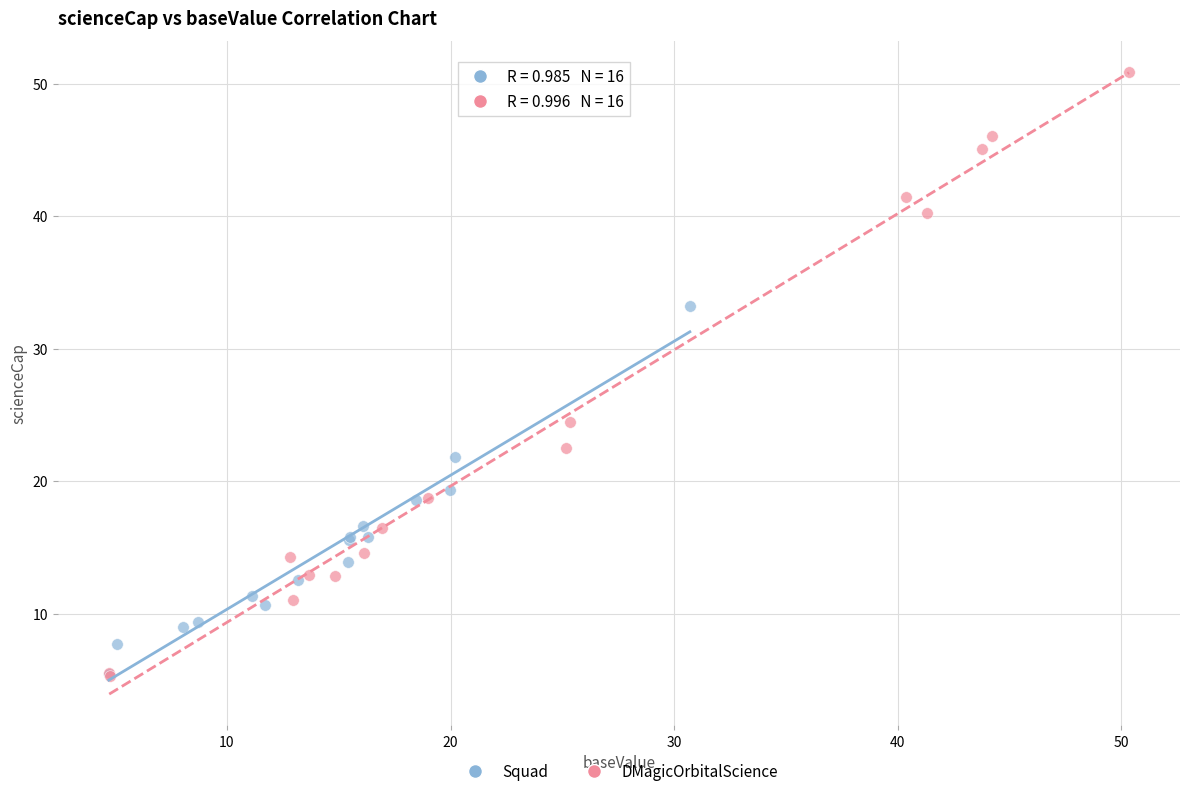

Which series contains the highest Y value?

DMagicOrbitalScience